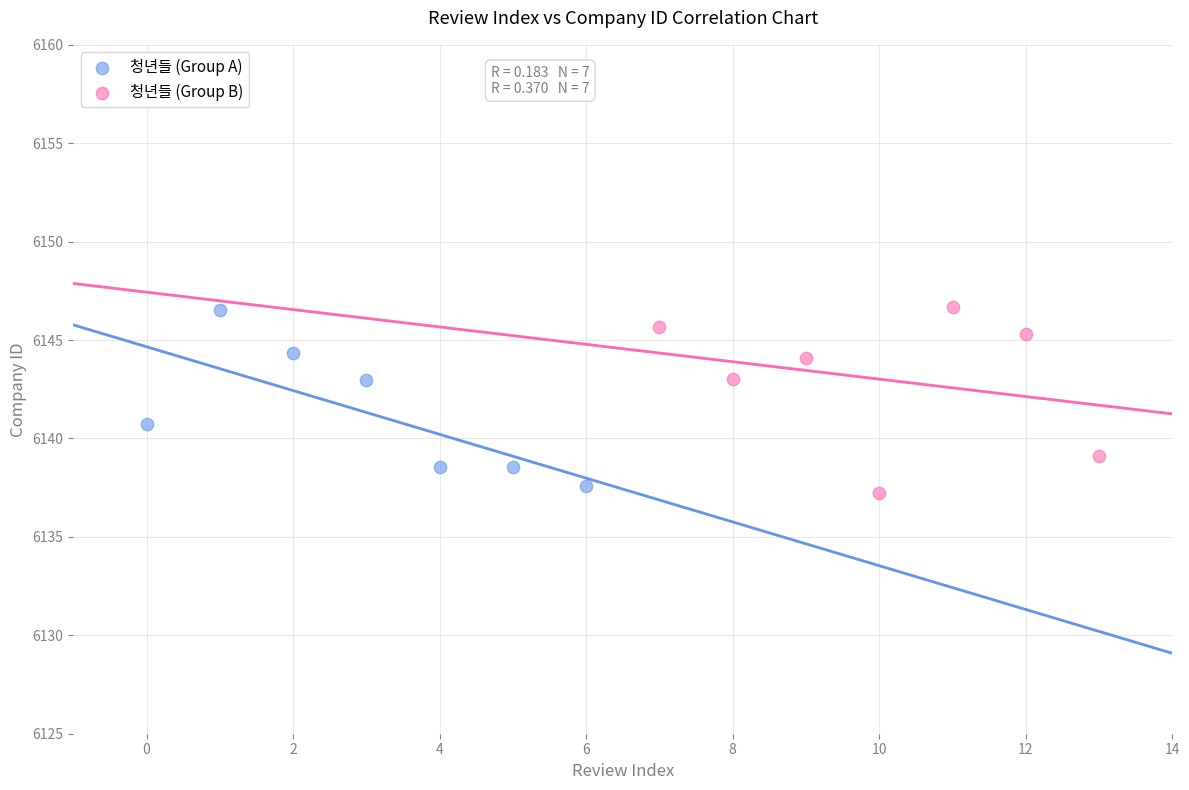

What are all the series names shown in the legend?

청년들 (Group A), 청년들 (Group B)